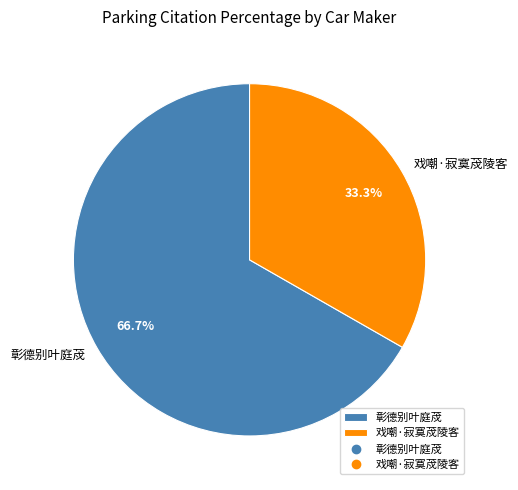

To the nearest percent, what is the average slice percentage?

50%